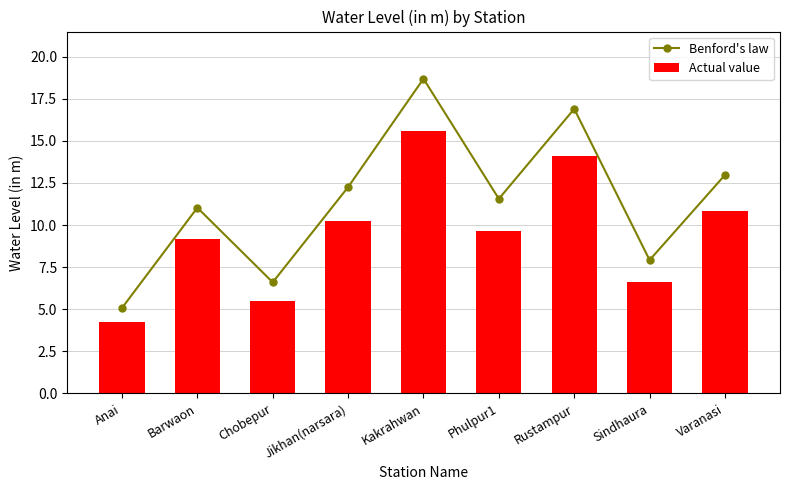

Reading left to right, extract all data points from this chart.

Benford's law: Anai=5.1	Barwaon=11.0	Chobepur=6.6	Jikhan(narsara)=12.3	Kakrahwan=18.7	Phulpur1=11.6	Rustampur=16.9	Sindhaura=7.9	Varanasi=13.0
Actual value: Anai=4.2	Barwaon=9.2	Chobepur=5.5	Jikhan(narsara)=10.2	Kakrahwan=15.6	Phulpur1=9.6	Rustampur=14.1	Sindhaura=6.6	Varanasi=10.8